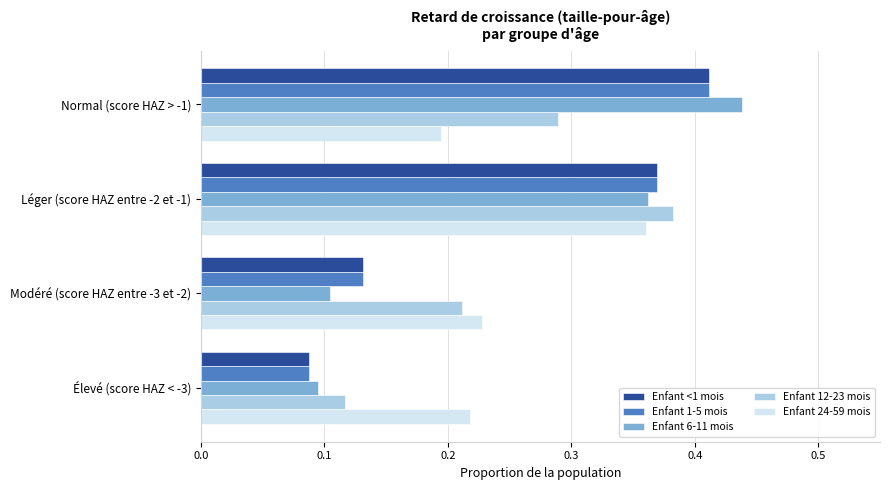

Is it true that Enfant 24-59 mois equals 0.1 at Modéré (score HAZ entre -3 et -2)?

False